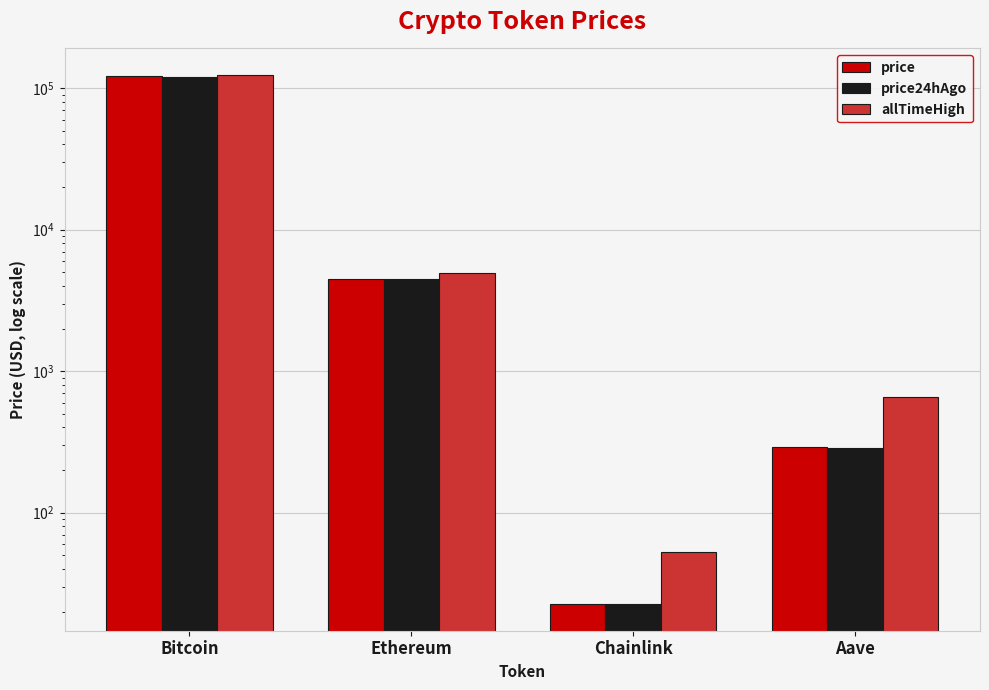

At which category is the sum across all series the highest?

Bitcoin